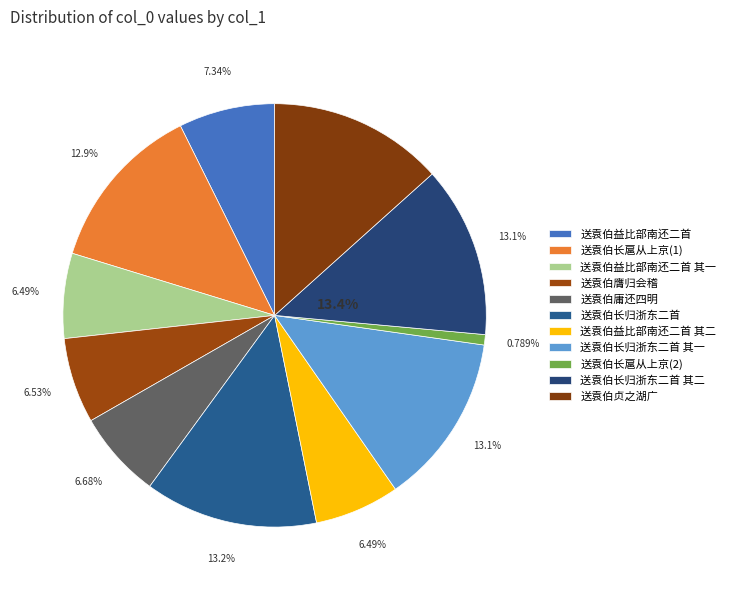

What percentage is the 送袁伯益比部南还二首 slice, to the nearest percent?

7%